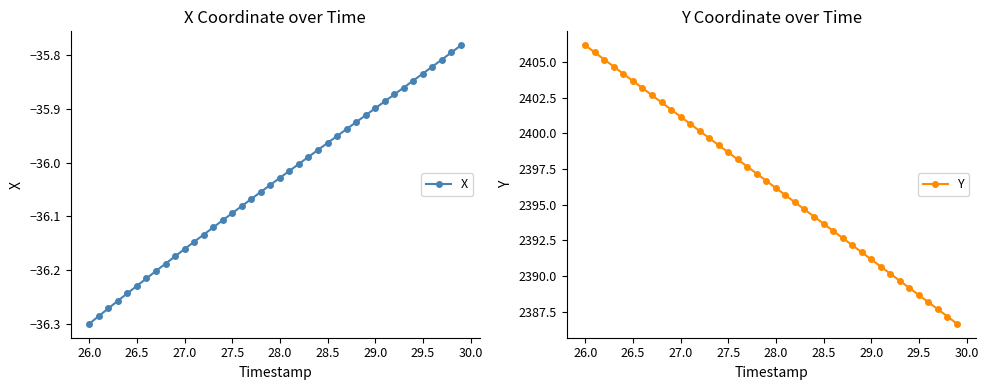

True or false: Y and X cross at least once.

False